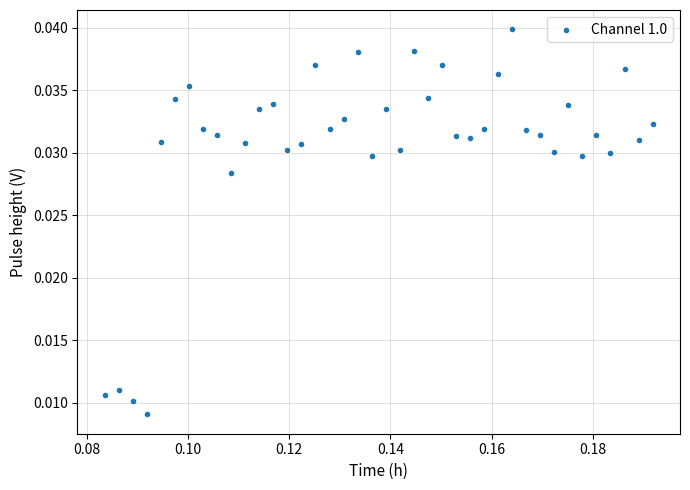

How many data points are displayed?

40